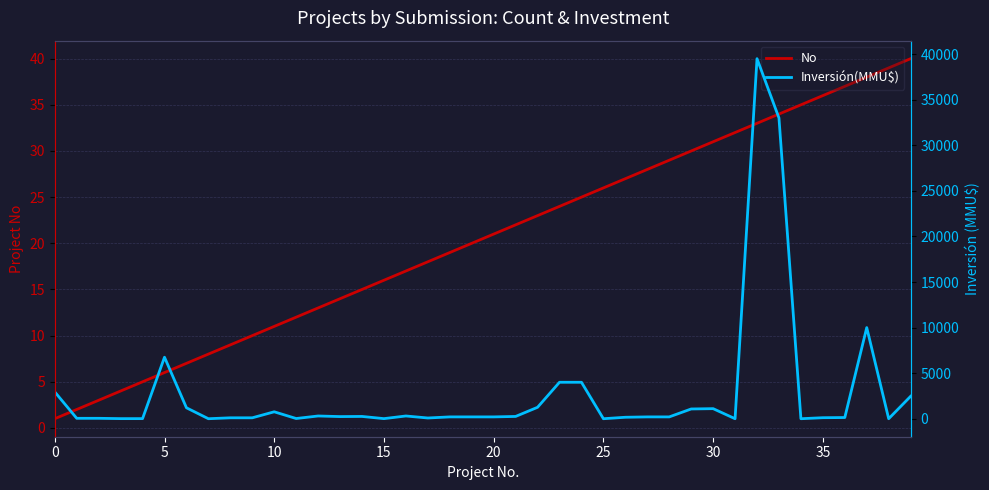

At 26, list the series in order from largest to smallest.

Inversión(MMU$), No